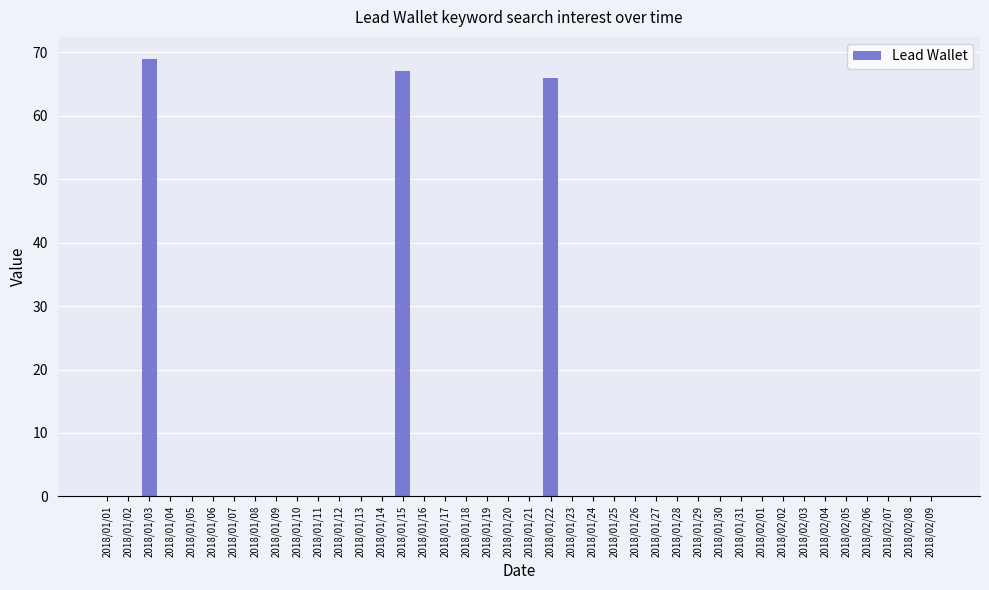

Is it true that the value at 2018/01/08 is 0?

True